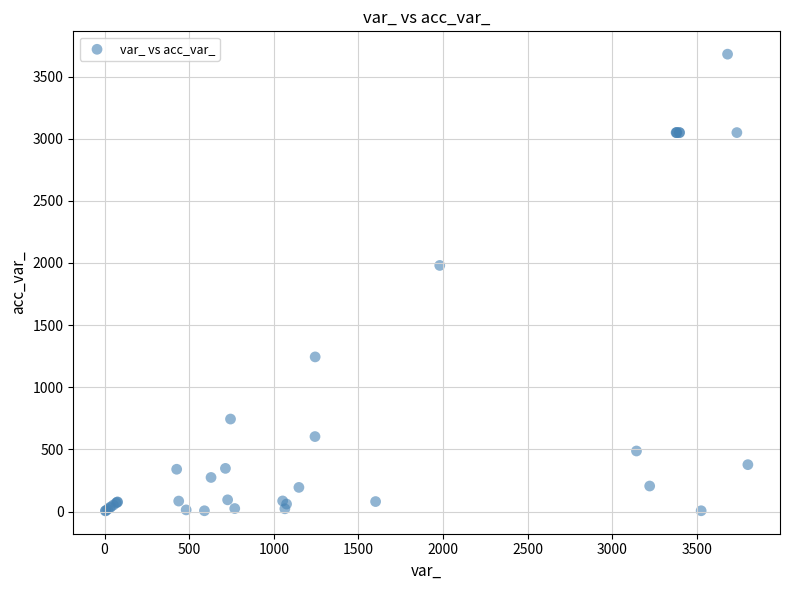

What Y value in the scatter plot is closest to 1842?

1980